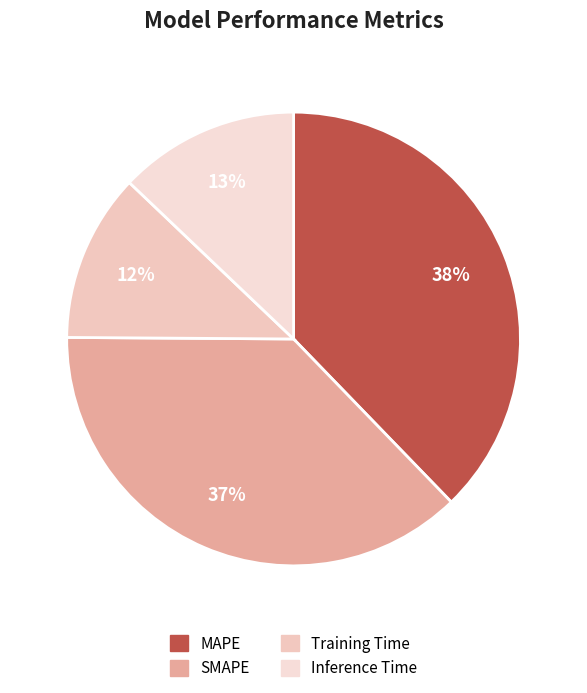

To the nearest percent, what is the difference between the largest and smallest slice percentages?

26%